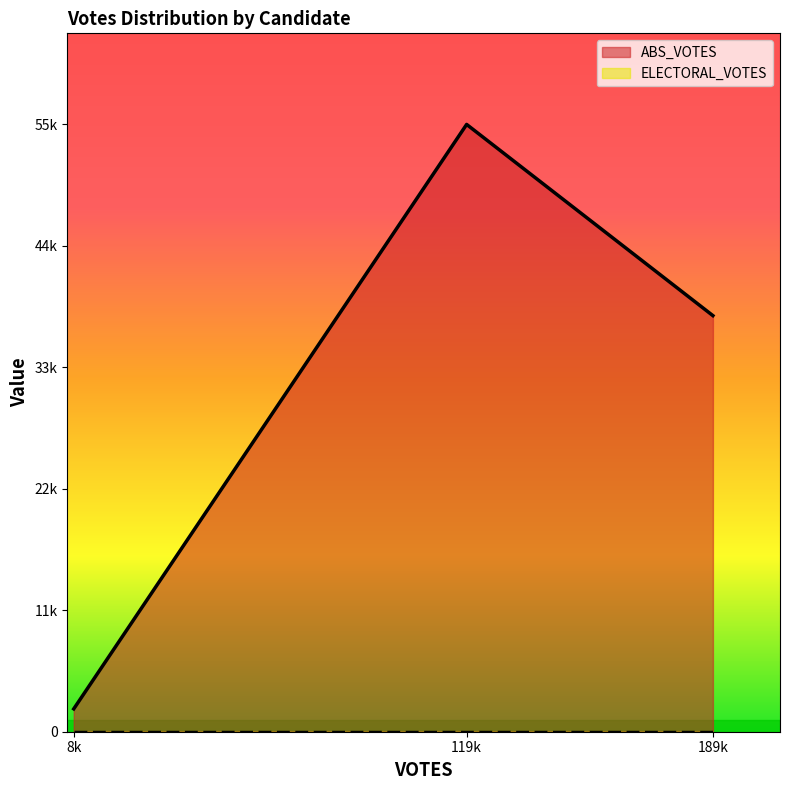

Reading left to right, transcribe all the data shown in this chart.

ABS_VOTES: 119622=55296	189006=37886	8938=2081
ELECTORAL_VOTES: 119622=0	189006=0	8938=0